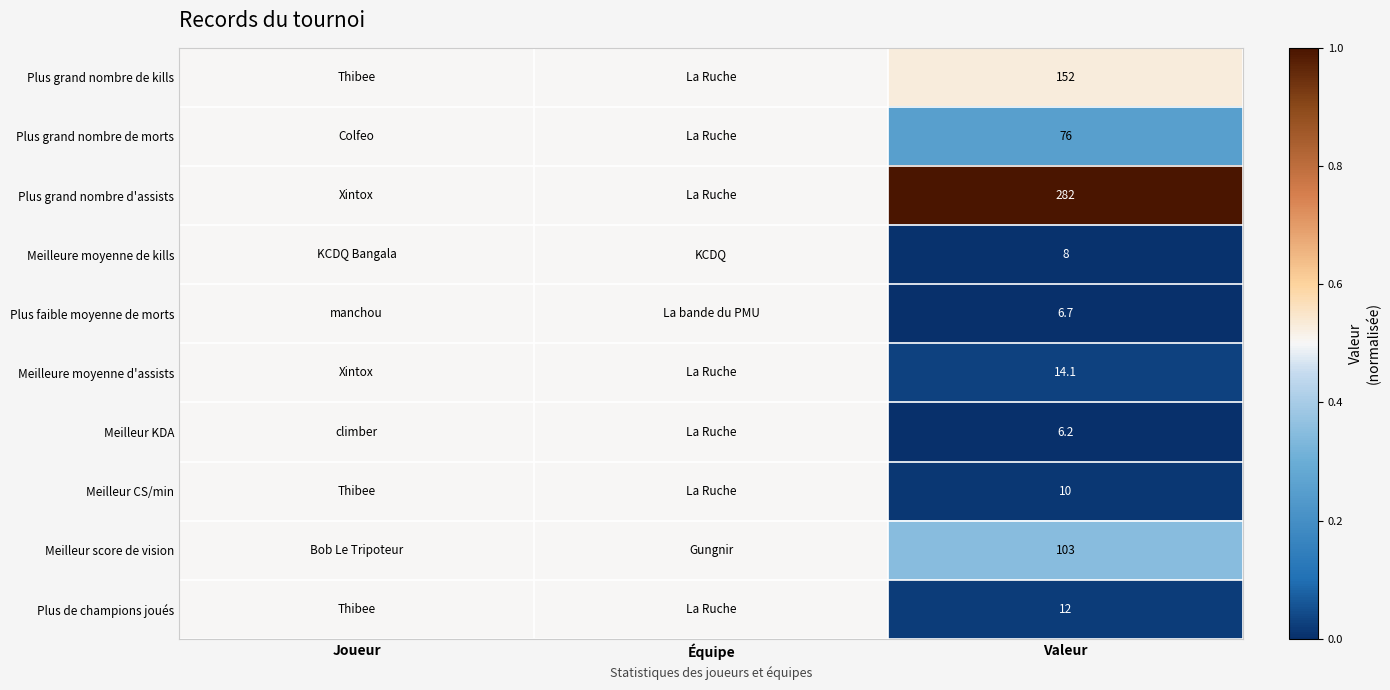

The value of Plus grand nombre d'assists at Valeur is 282.0. True or false?

True